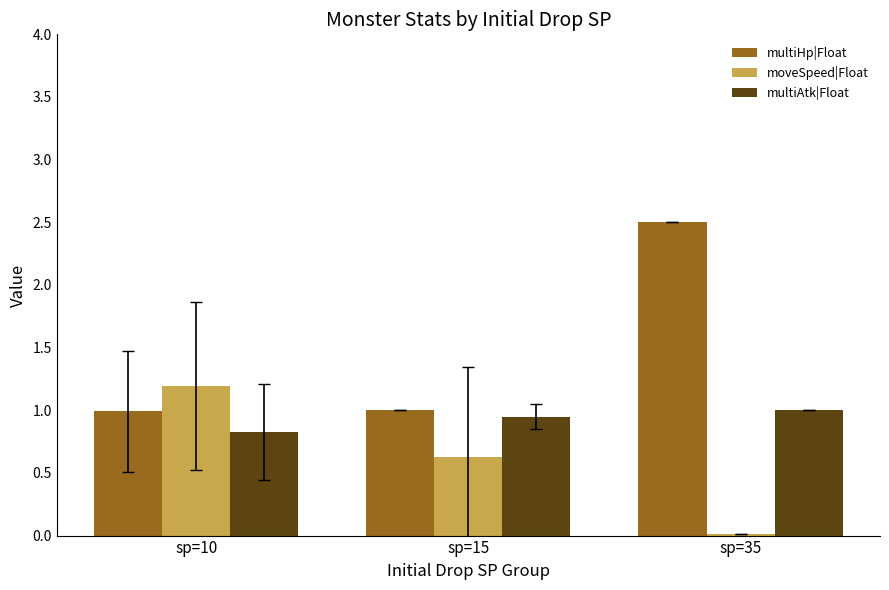

At which label does moveSpeed|Float reach its peak?

sp=10